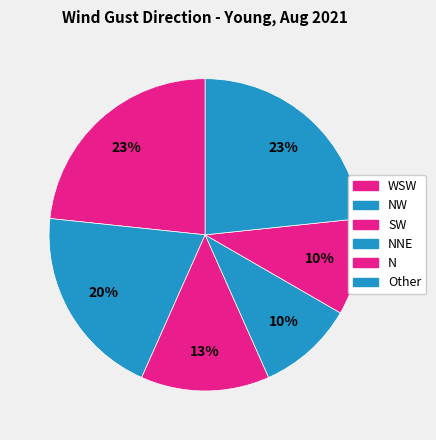

Count the number of slices in the pie.

6